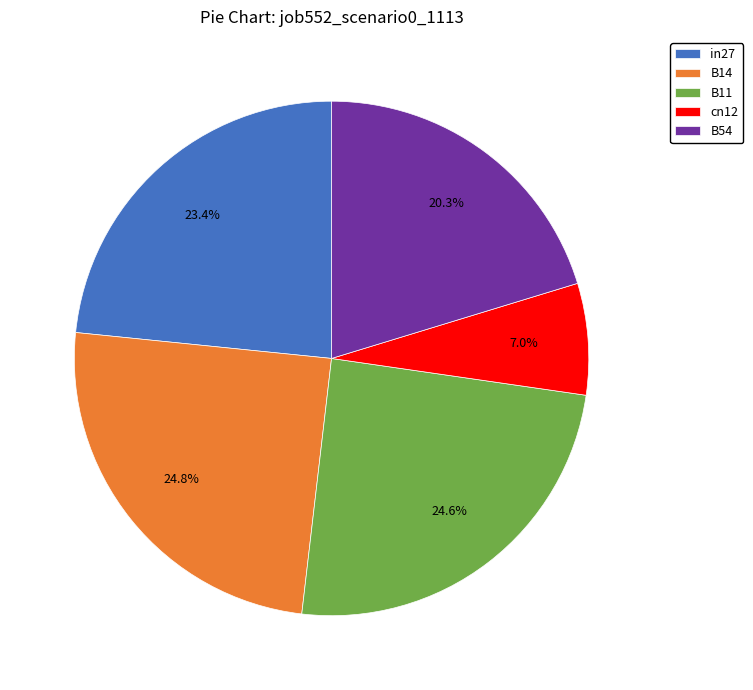

What is the ratio of the value at B11 to the value at B14?

1.0